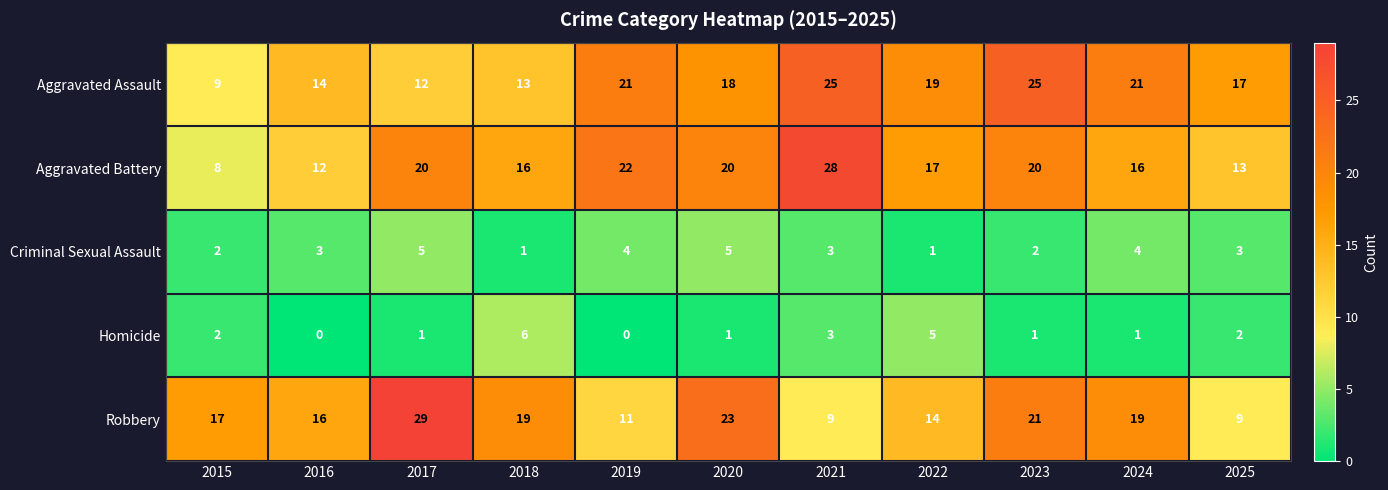

What is the approximate value of Robbery at 2017, to the nearest 10?

30